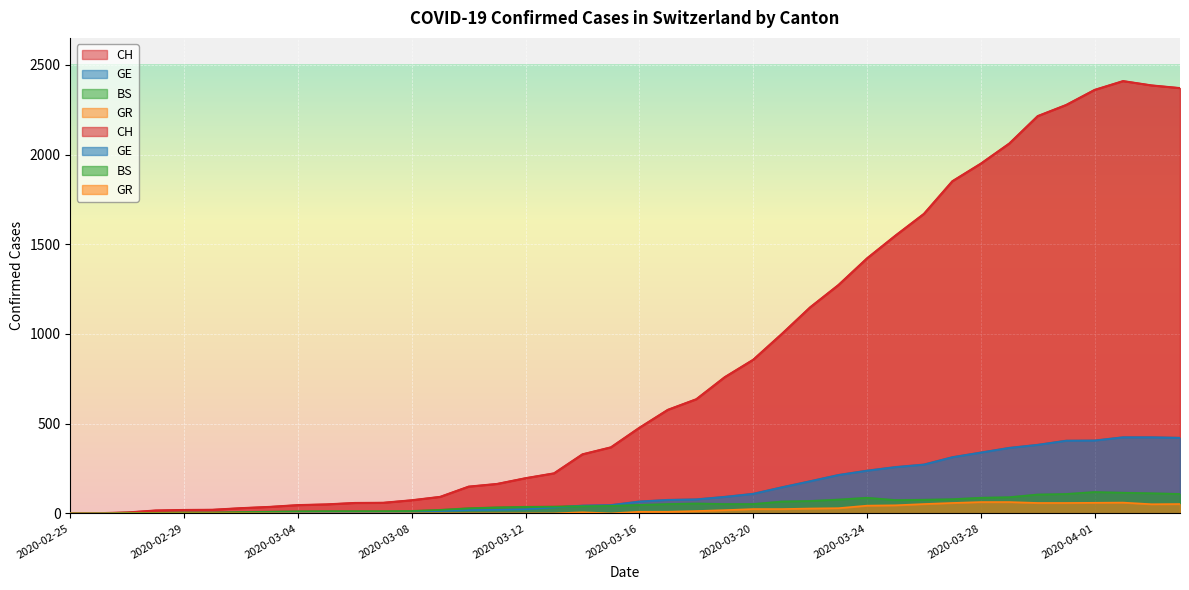

Between 2020-04-01 and 2020-03-30, which is larger?

2020-04-01